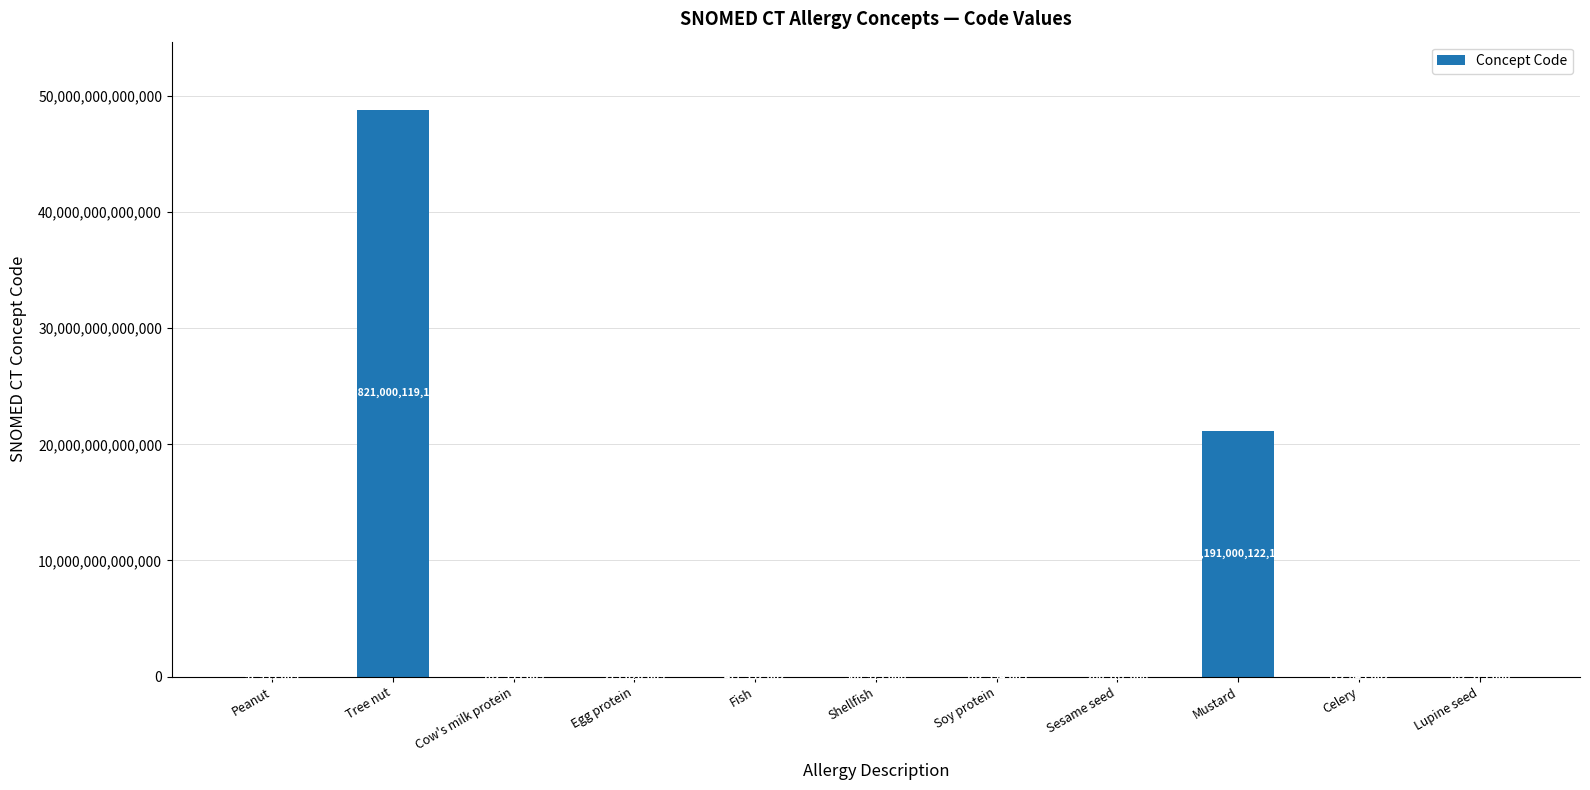

What is the approximate value at Celery, to the nearest 50?

712843000